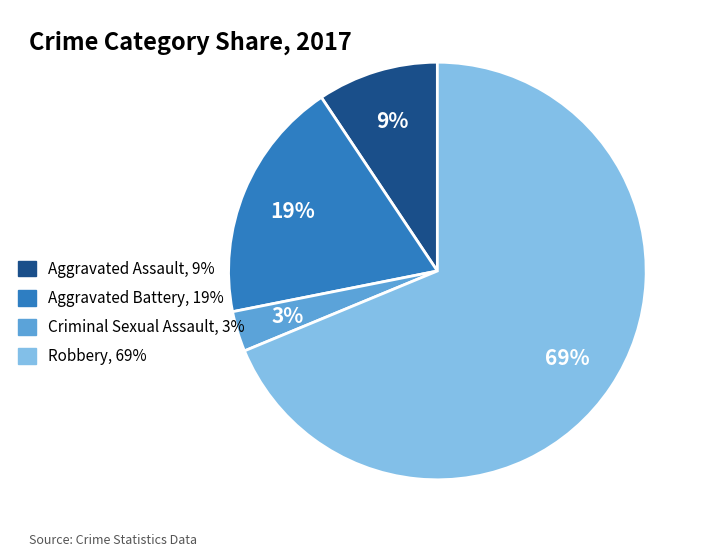

Rank the categories by value from lowest to highest.

Criminal Sexual Assault, Aggravated Assault, Aggravated Battery, Robbery